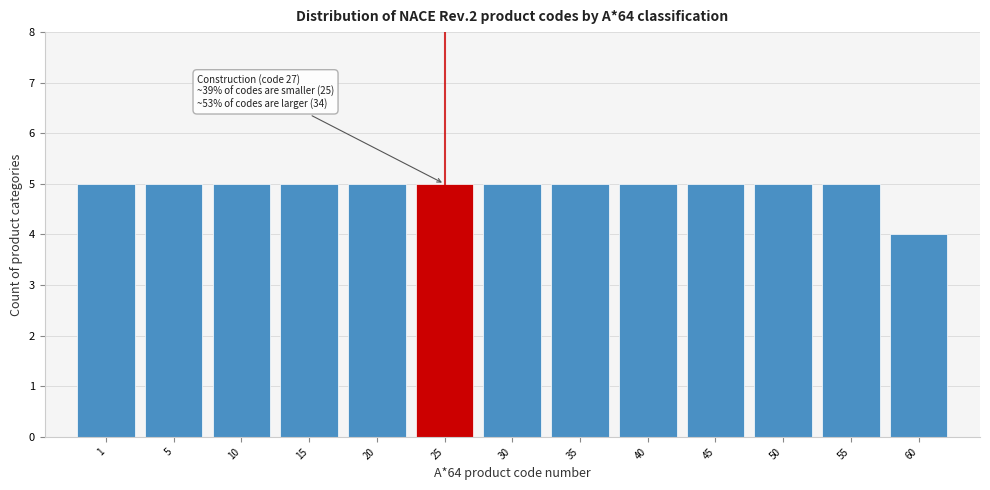

Reading right to left, list all the values displayed in this chart.

4	5	5	5	5	5	5	5	5	5	5	5	5